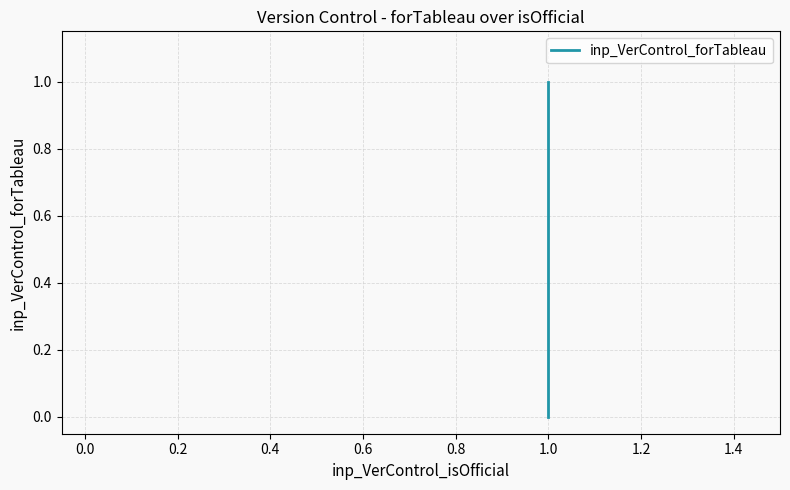

What is the value of the 4th point from the left?

1